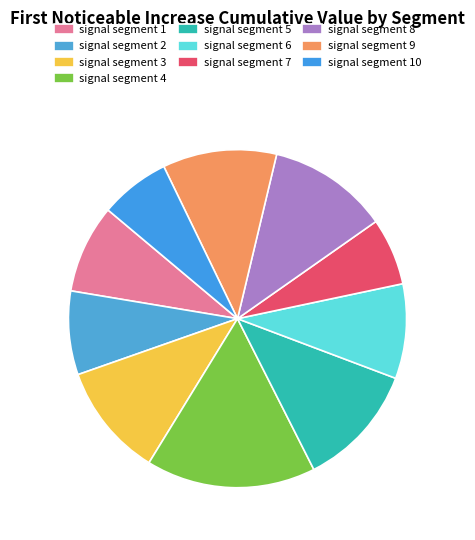

The signal segment 9 slice represents 11% of the pie. True or false?

True